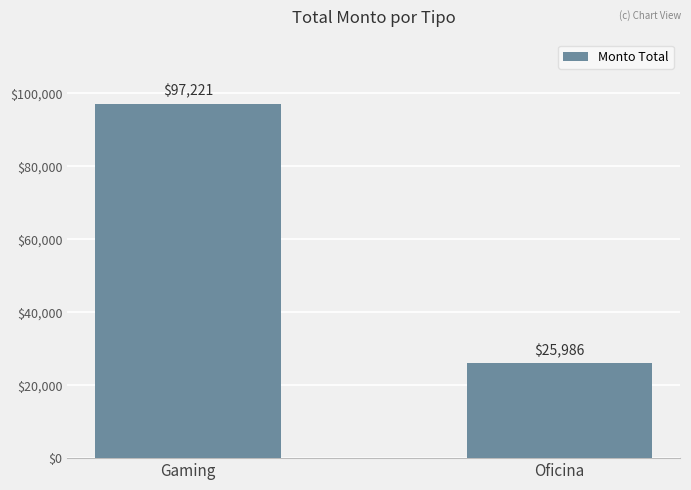

Count the number of categories in the chart.

2